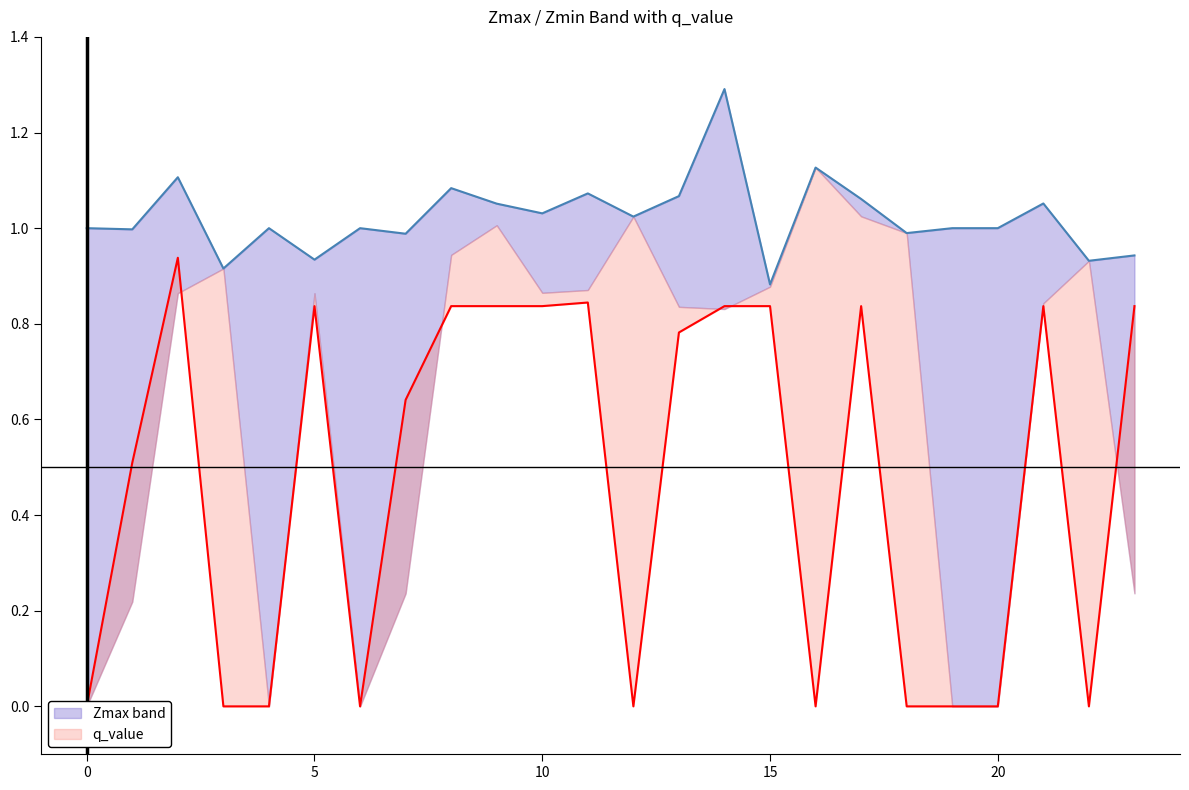

True or false: Zmax_line and q_value intersect in this chart.

False